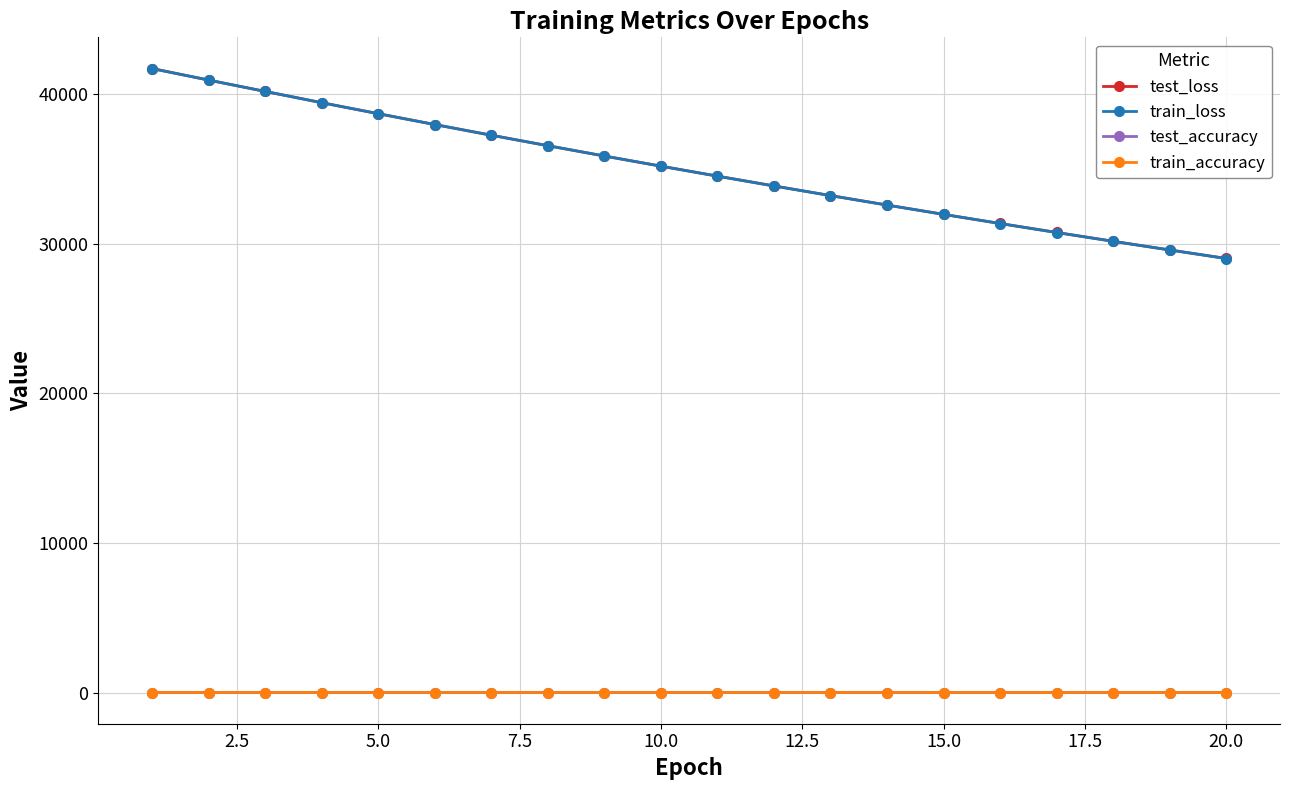

Which series has the largest range (max minus min)?

train_loss